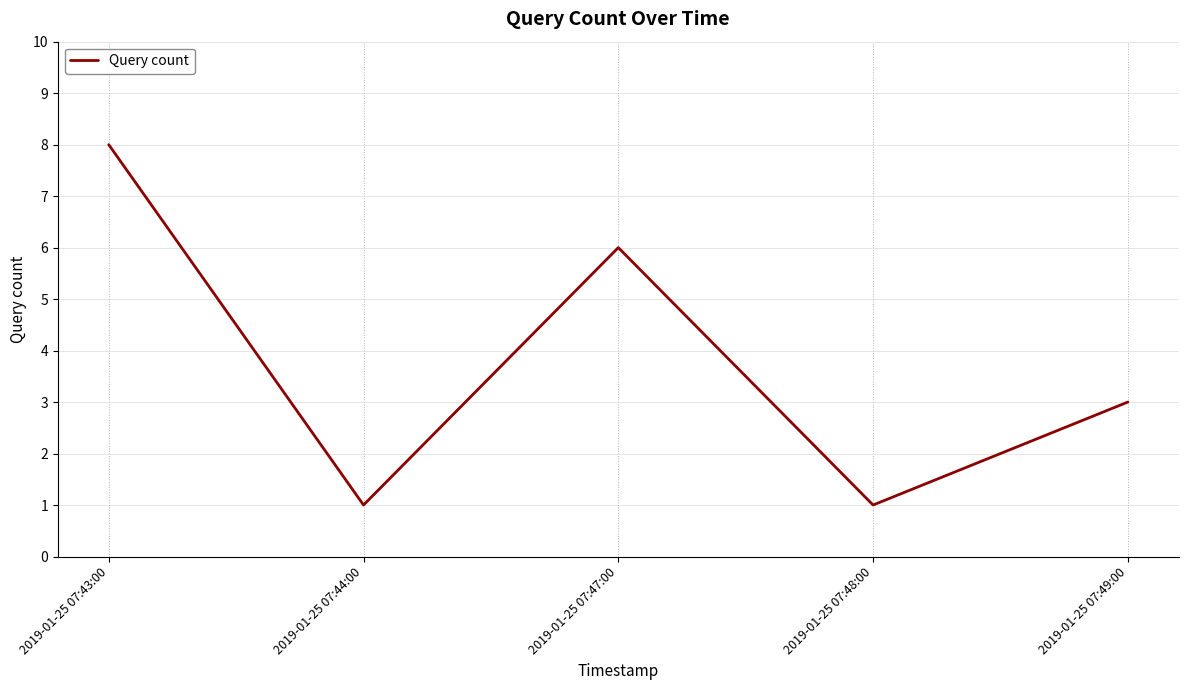

What is the difference between the values at 2019-01-25 07:49:00 and 2019-01-25 07:48:00?

2